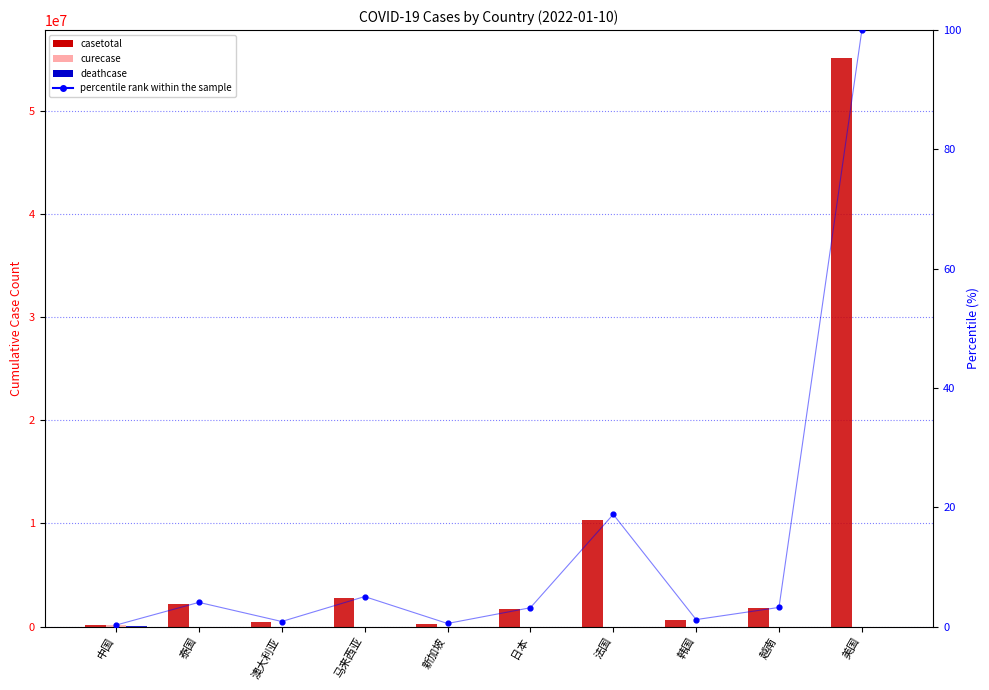

Is the value of casetotal at 澳大利亚 greater than the value of percentile rank within sample at 韩国?

Yes